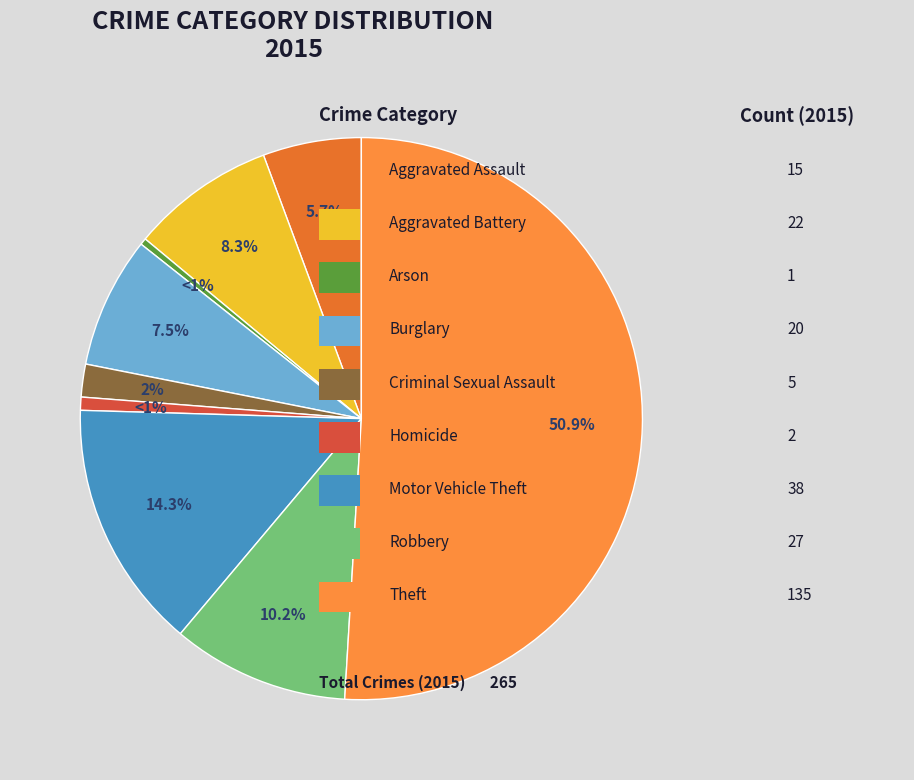

Does Robbery represent more than half of the total?

No